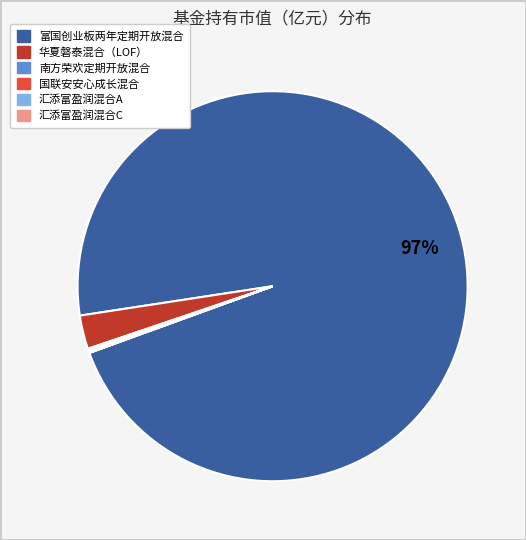

To the nearest percent, what is the combined percentage of 富国创业板两年定期开放混合 and 华夏磐泰混合（LOF）?

100%